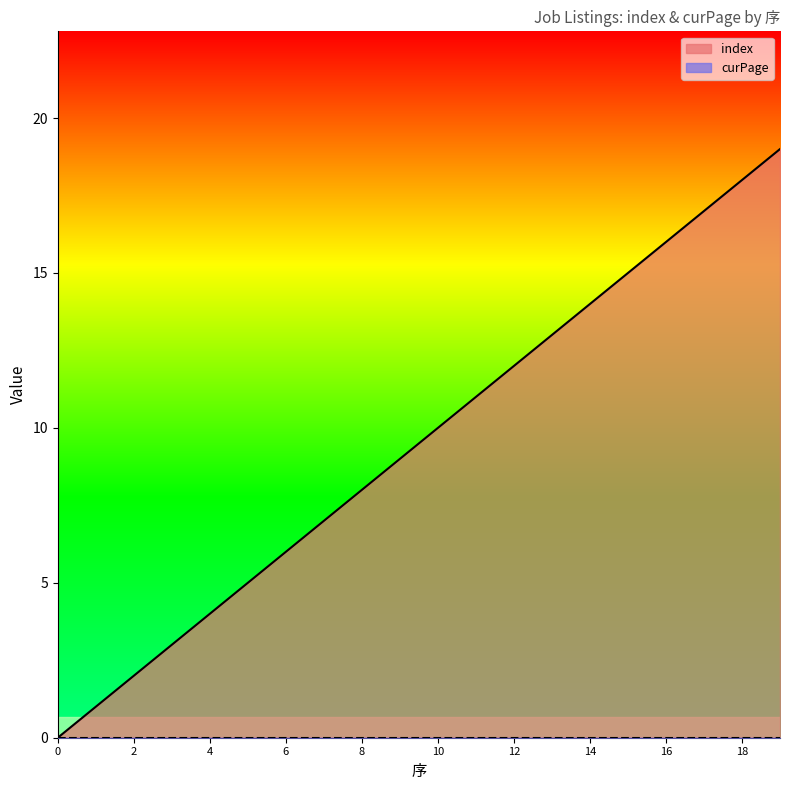

Count the number of data series in this chart.

2